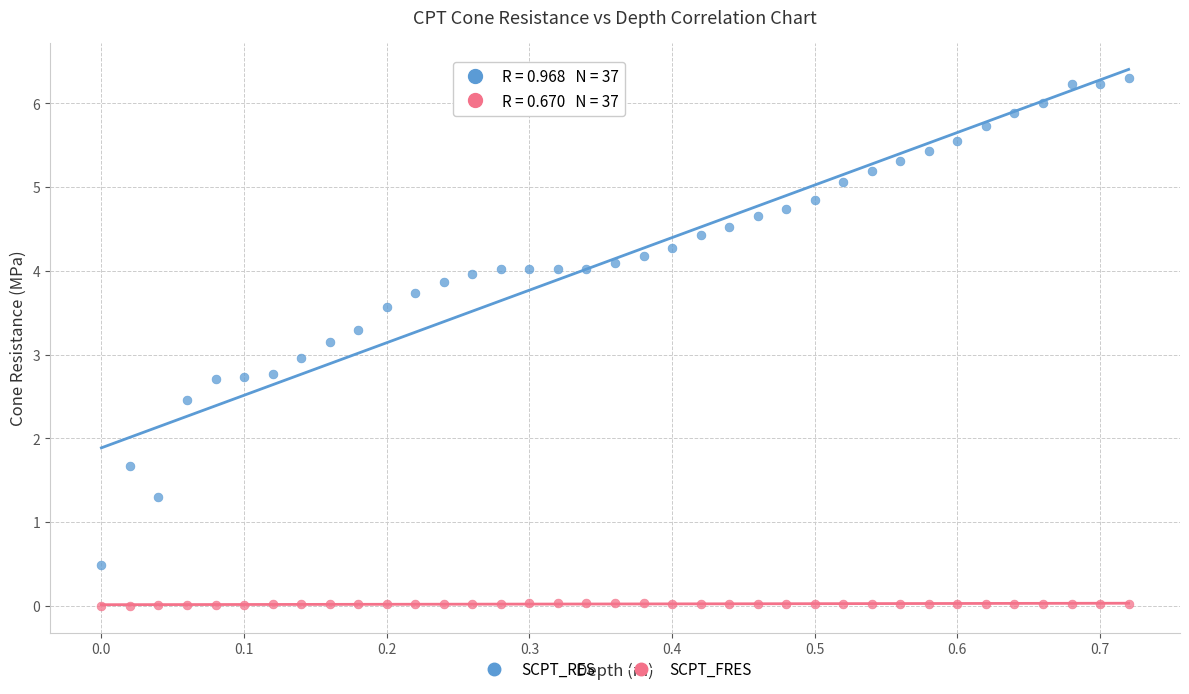

Which series contains the lowest Y value?

SCPT_FRES